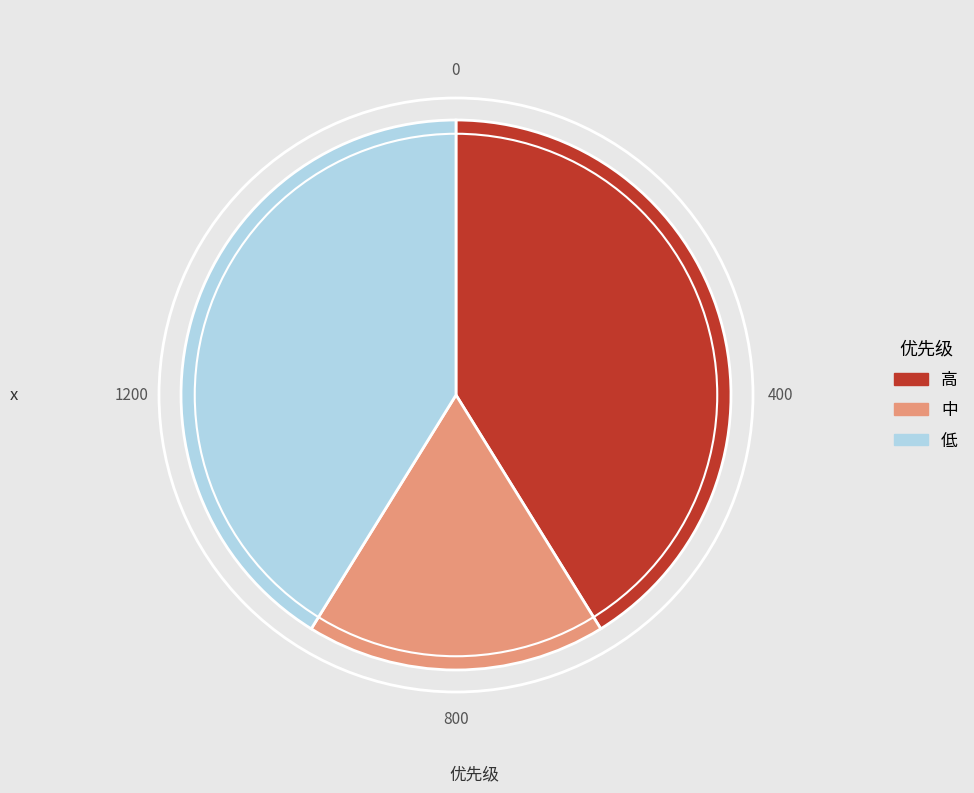

Is the sum of 低 and 高 greater than half?

Yes